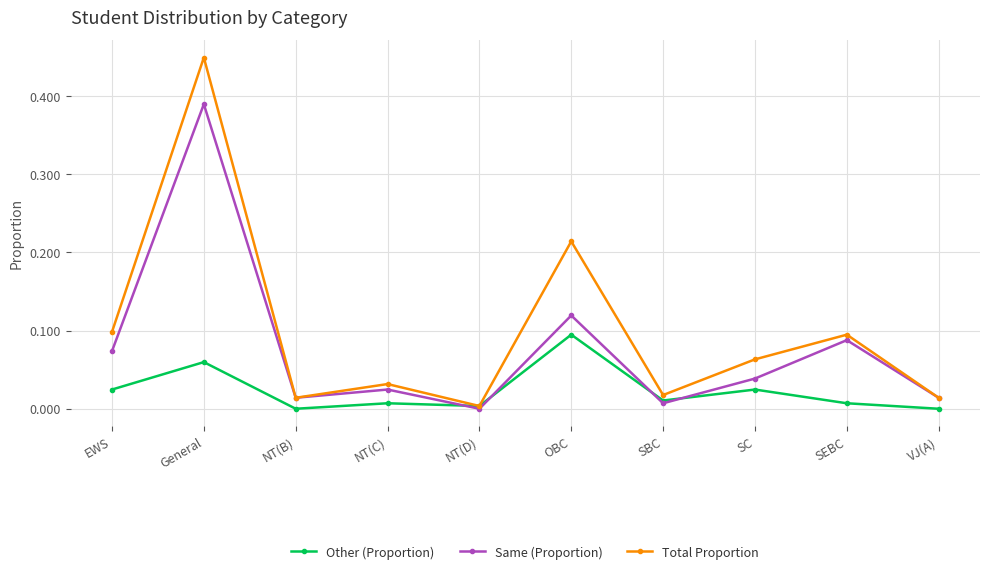

At which category does Total Proportion reach its first local valley?

NT(B)